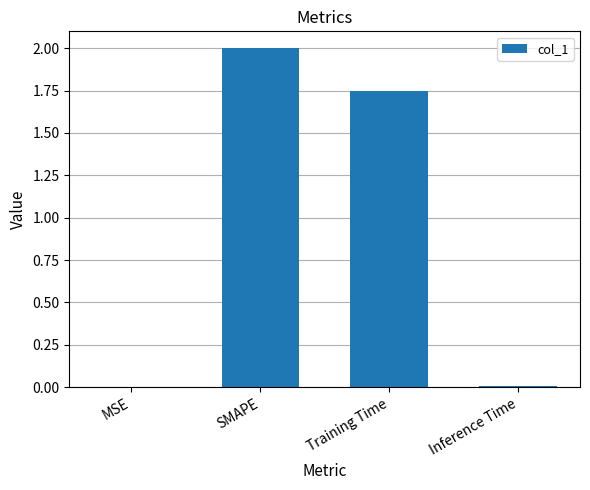

Does the chart contain stacked bars?

No